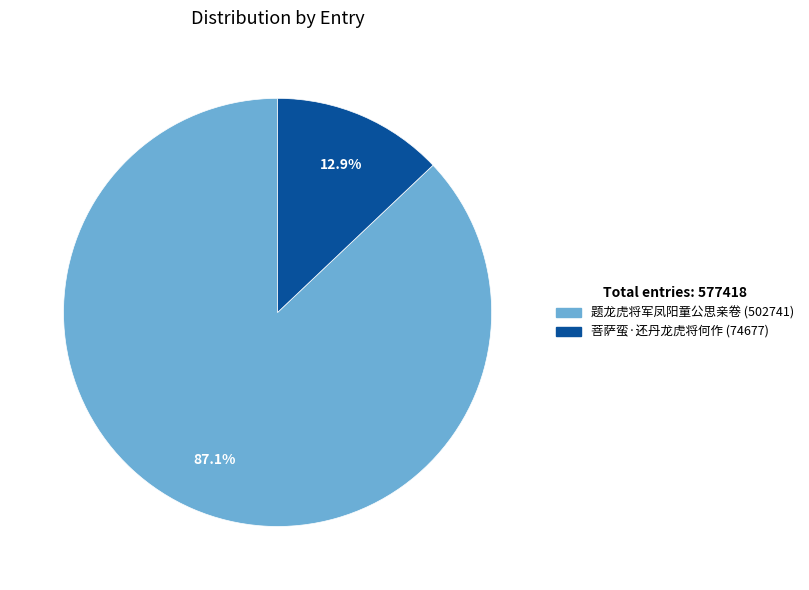

To the nearest percent, what portion does 菩萨蛮·还丹龙虎将何作 represent?

13%